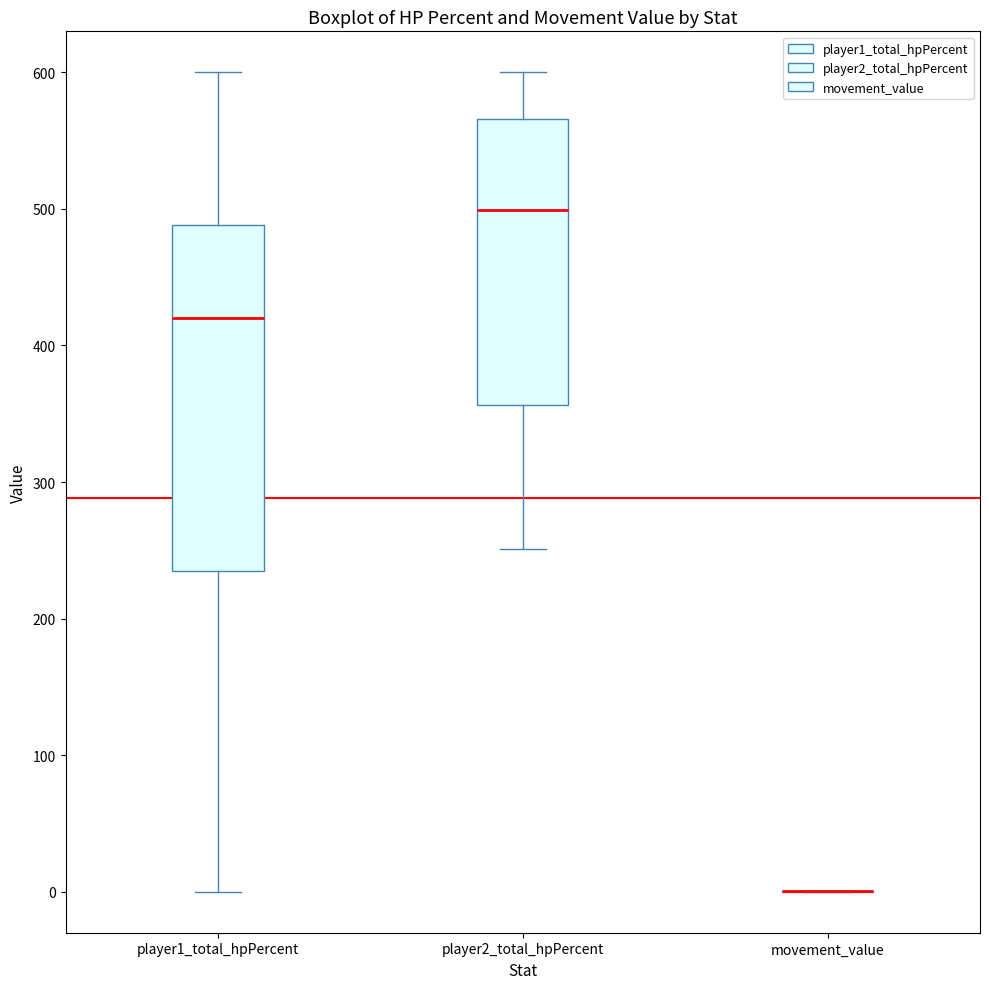

Where does the median line of the box for player1_total_hpPercent sit on the y-axis? The values are not printed on the chart, so give them approximately, as read against the axis.

420